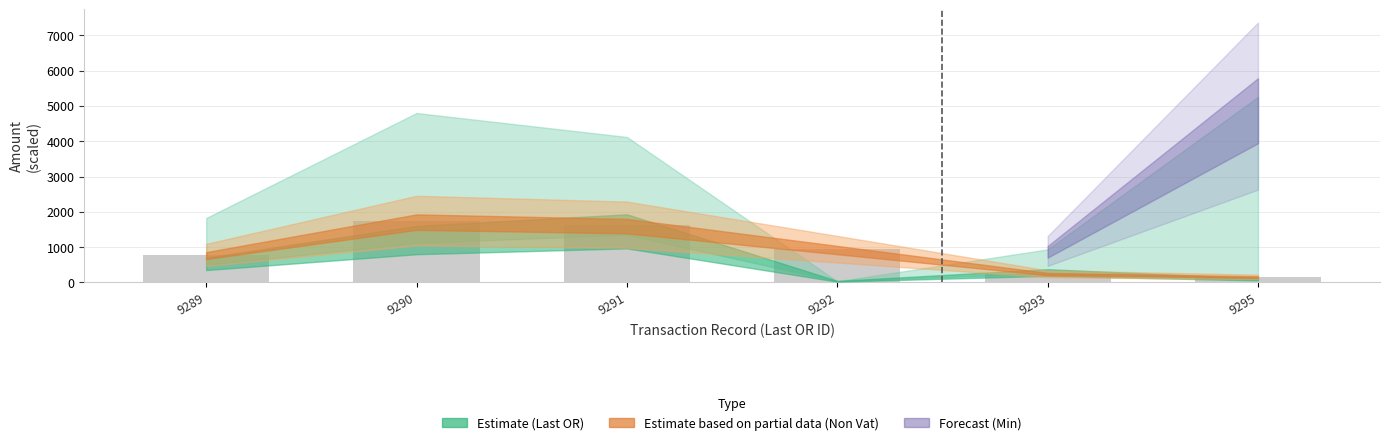

What is the change in value from 9291 to 9295?

-1478.6